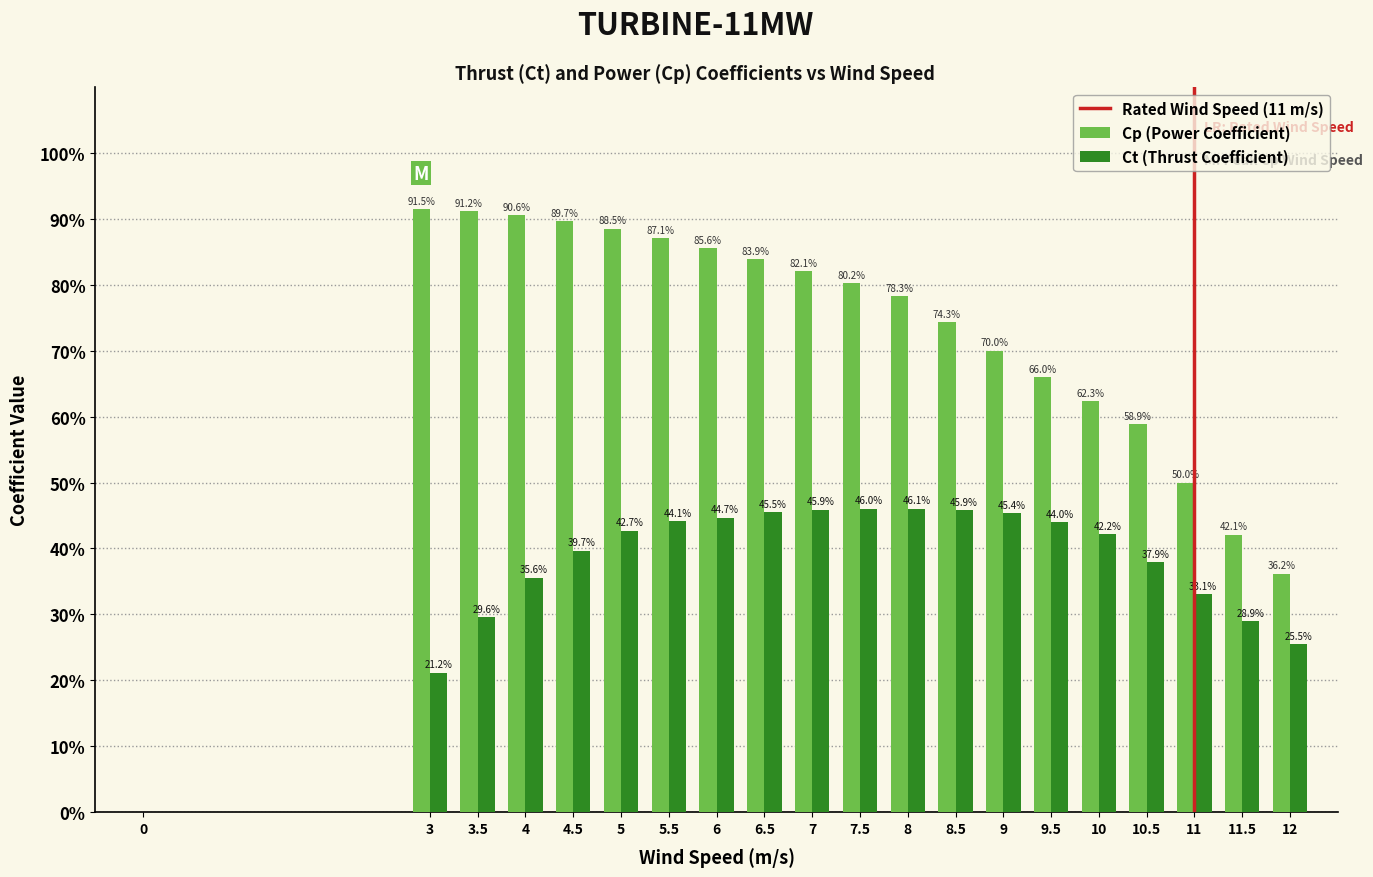

Does the chart contain stacked bars?

No